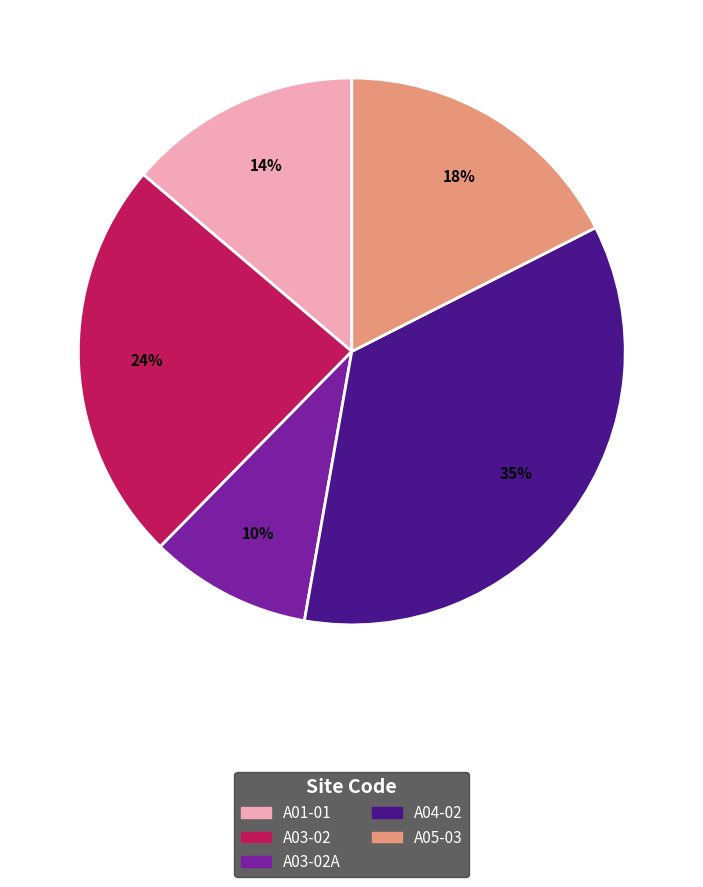

Is there any slice that represents more than half of the pie?

No